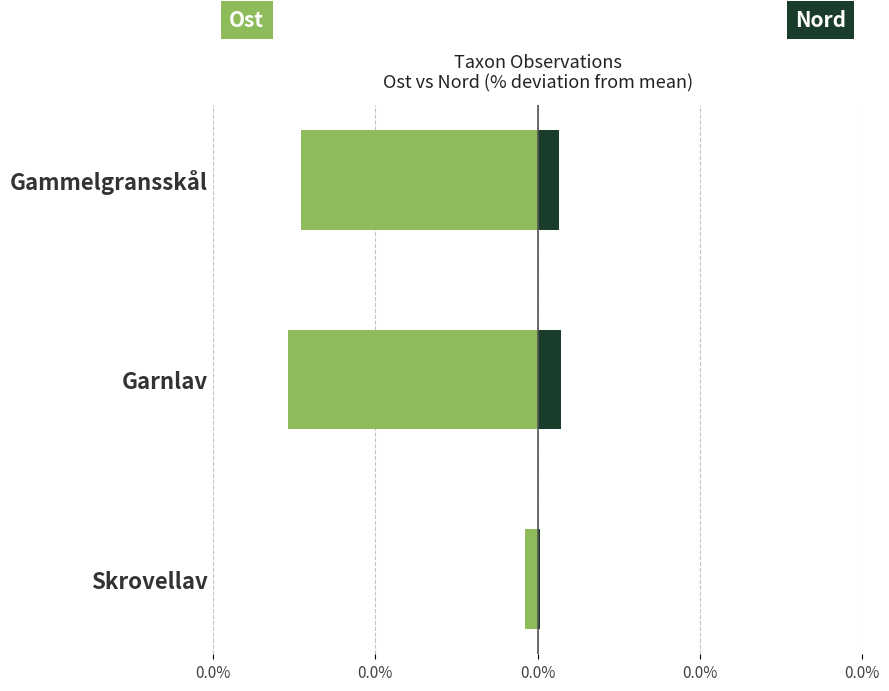

Rank the series by their maximum value, from highest to lowest.

Nord, Ost